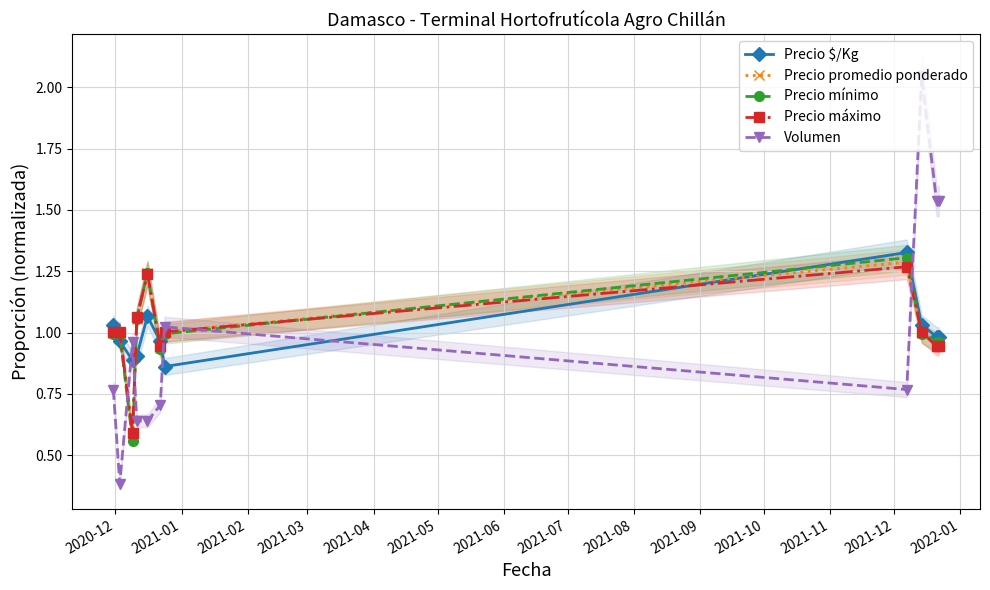

True or false: Volumen and Precio $/Kg intersect in this chart.

True